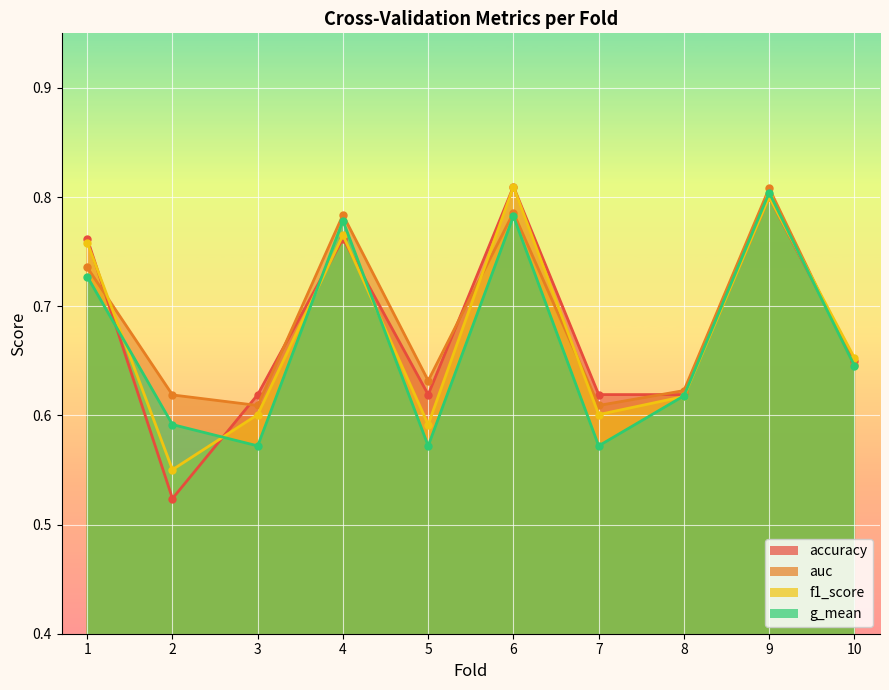

Reading left to right, list all the values displayed in this chart.

accuracy: 1=0.8	2=0.5	3=0.6	4=0.8	5=0.6	6=0.8	7=0.6	8=0.6	9=0.8	10=0.7
auc: 1=0.7	2=0.6	3=0.6	4=0.8	5=0.6	6=0.8	7=0.6	8=0.6	9=0.8	10=0.6
f1_score: 1=0.8	2=0.6	3=0.6	4=0.8	5=0.6	6=0.8	7=0.6	8=0.6	9=0.8	10=0.7
g_mean: 1=0.7	2=0.6	3=0.6	4=0.8	5=0.6	6=0.8	7=0.6	8=0.6	9=0.8	10=0.6